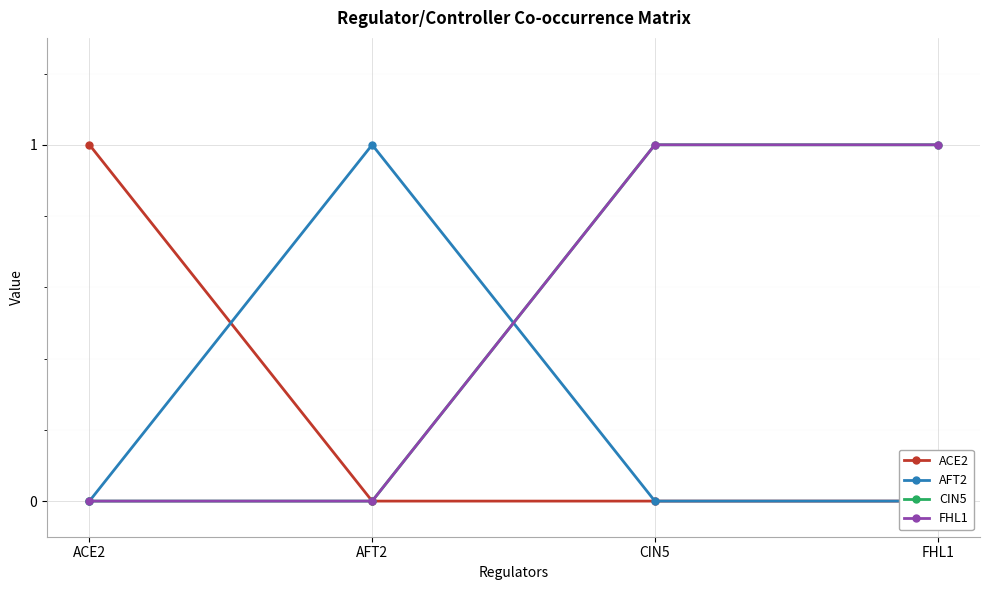

What is the total value across all series at CIN5?

2